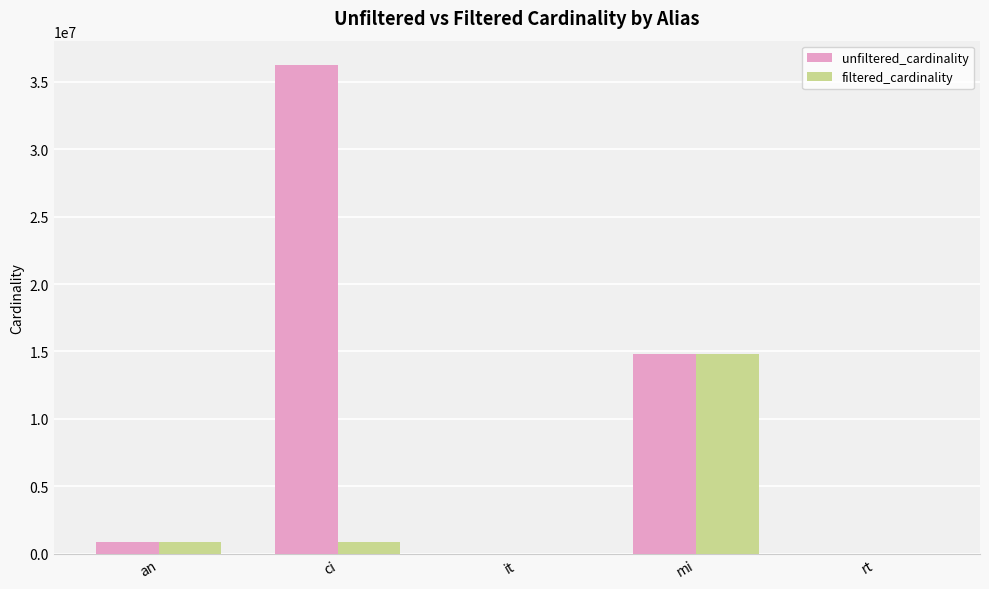

Which series changed the most between an and ci?

unfiltered_cardinality